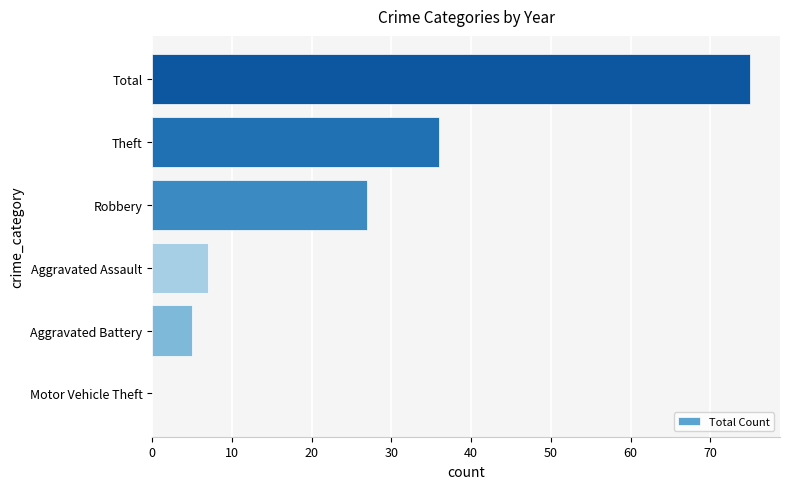

What is the sum of all values?

150